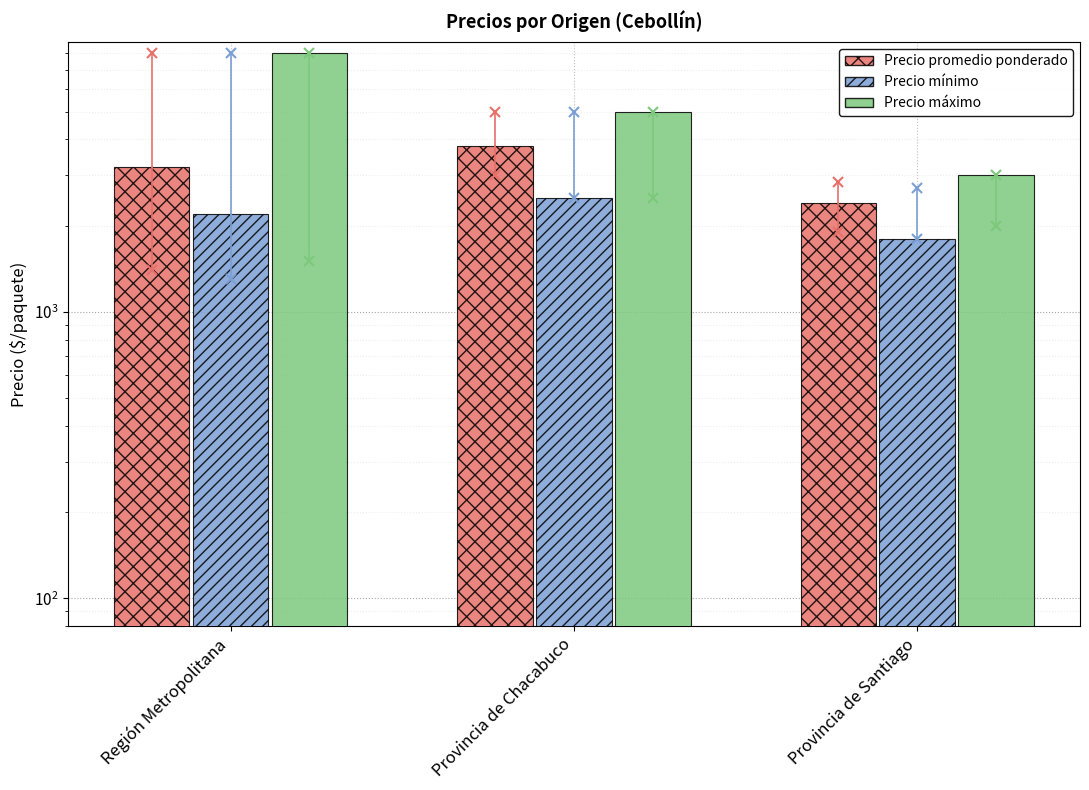

Reading right to left, transcribe all the data shown in this chart.

Precio promedio ponderado: Provincia de Santiago=2400	Provincia de Chacabuco=3803	Región Metropolitana=3200
Precio mínimo: Provincia de Santiago=1800	Provincia de Chacabuco=2500	Región Metropolitana=2200
Precio máximo: Provincia de Santiago=3000	Provincia de Chacabuco=5000	Región Metropolitana=8000